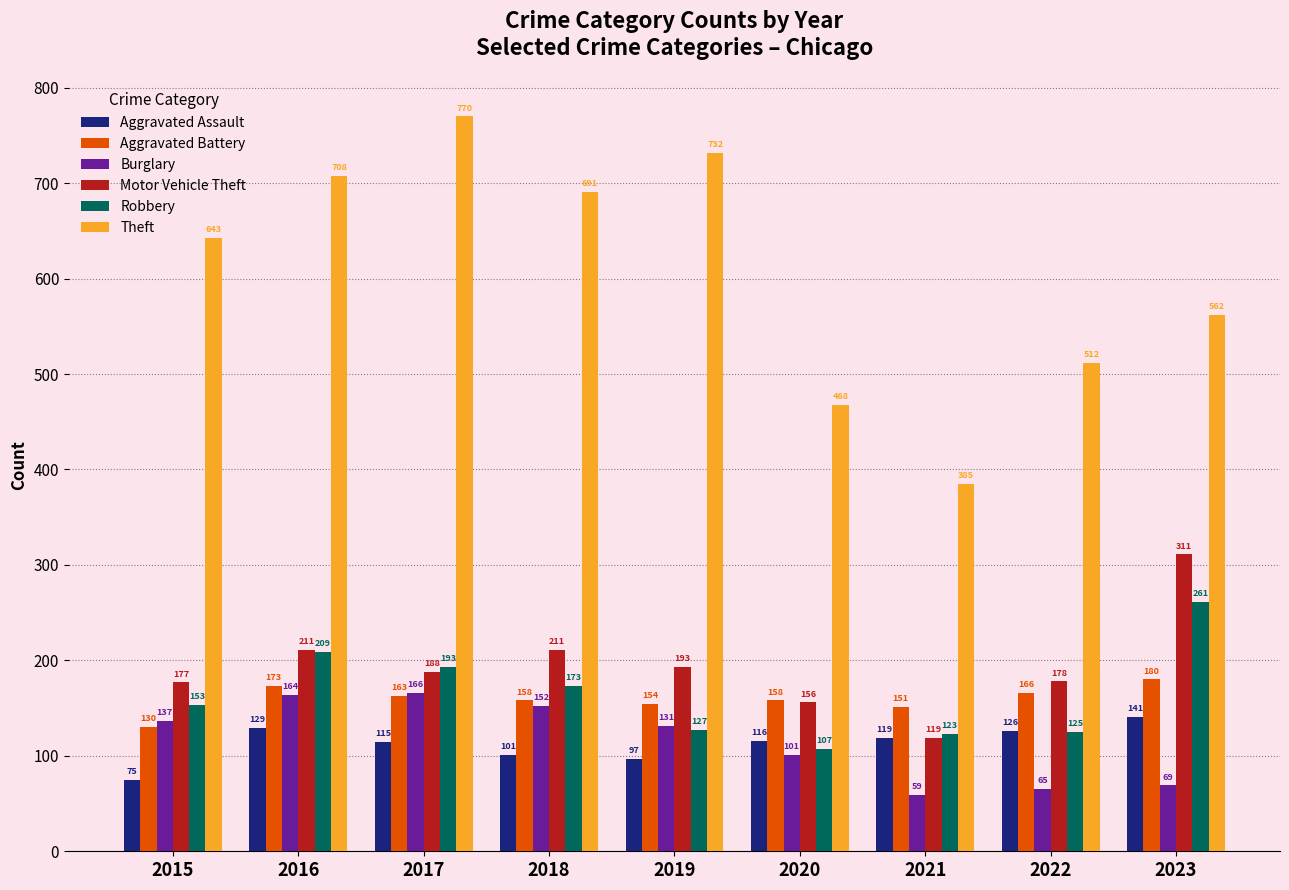

What is the difference between the second highest and minimum values in the Robbery series?

102